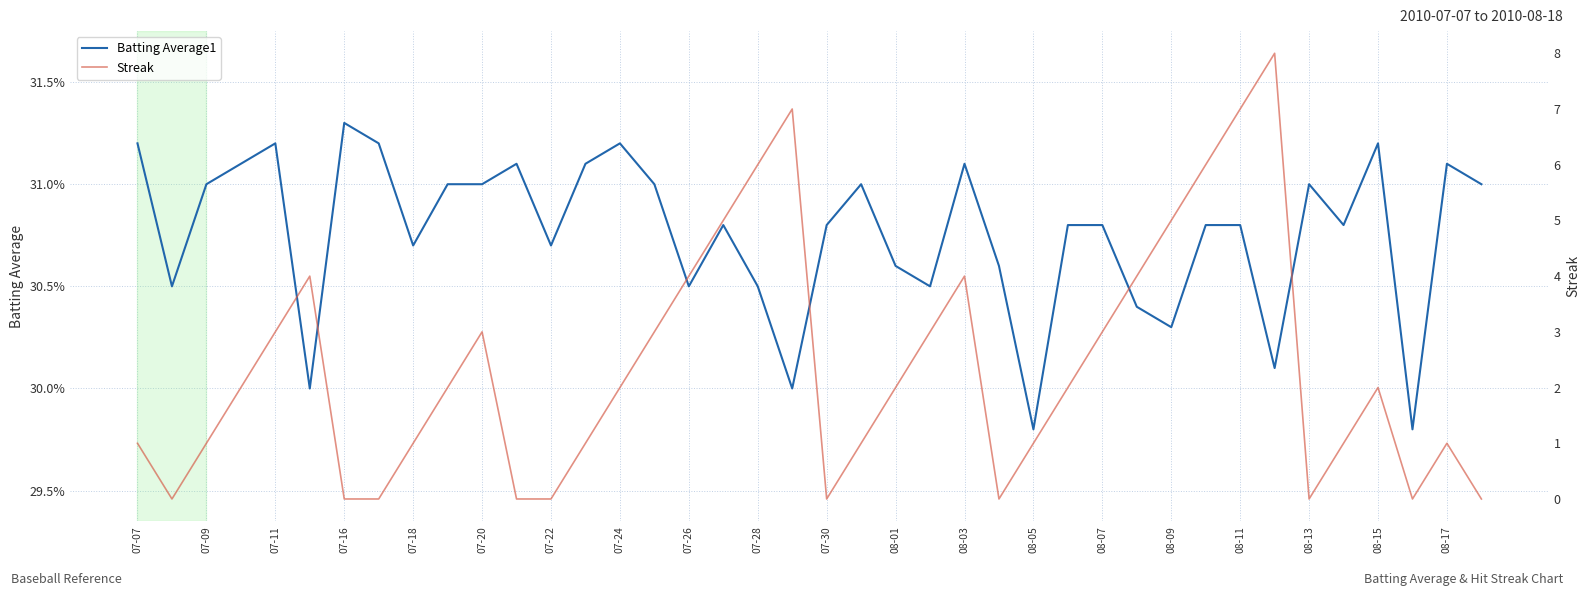

What is the sum of the Streak values at 32 and 25?

7.0